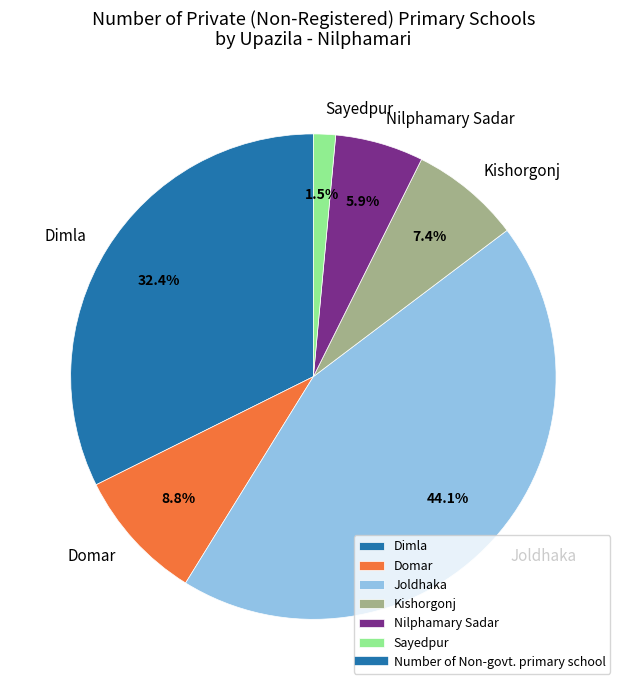

To the nearest percent, what is the average slice percentage?

17%